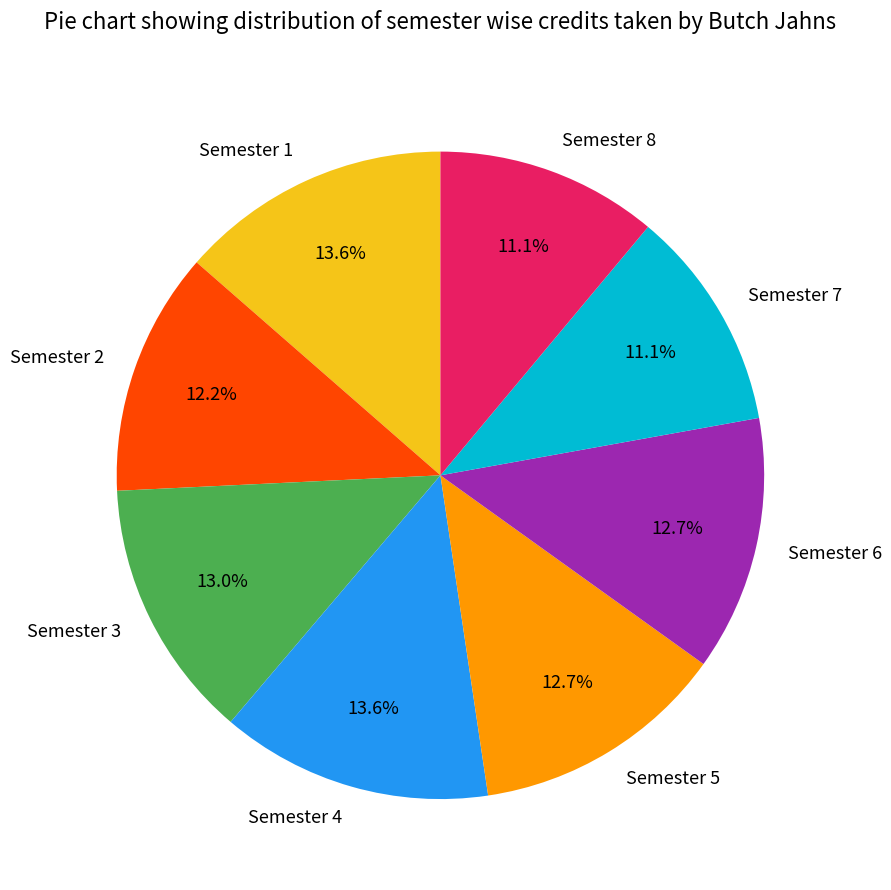

Does Semester 1 account for over 50% of the chart?

No